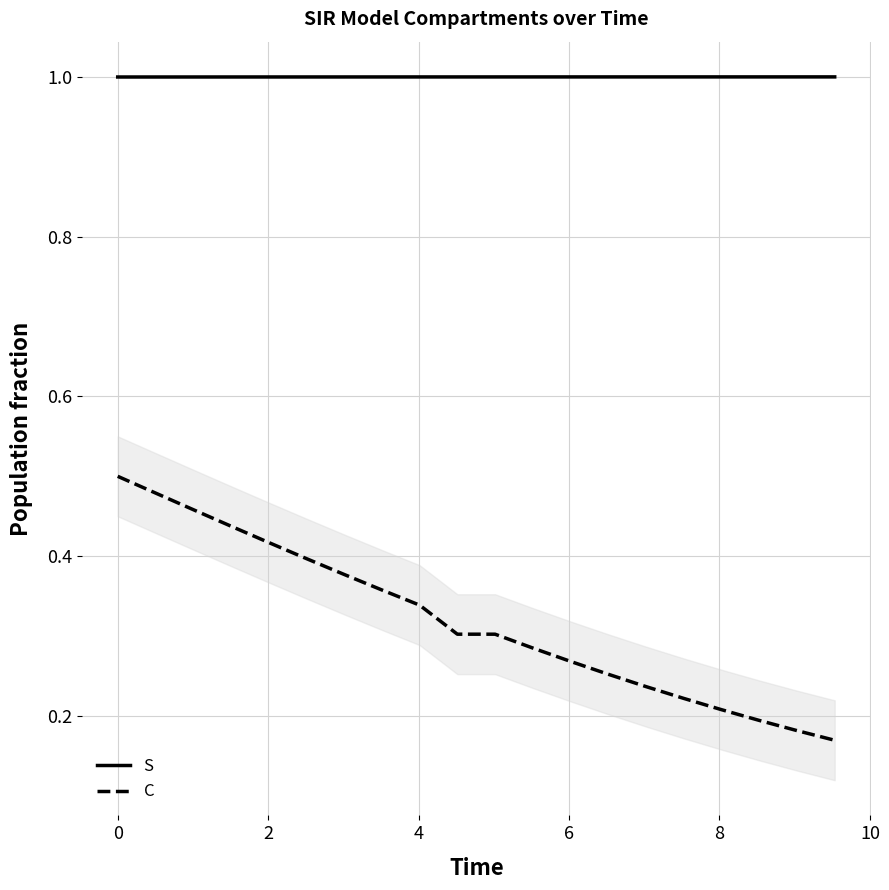

How many C values are between 0 and 1?

20